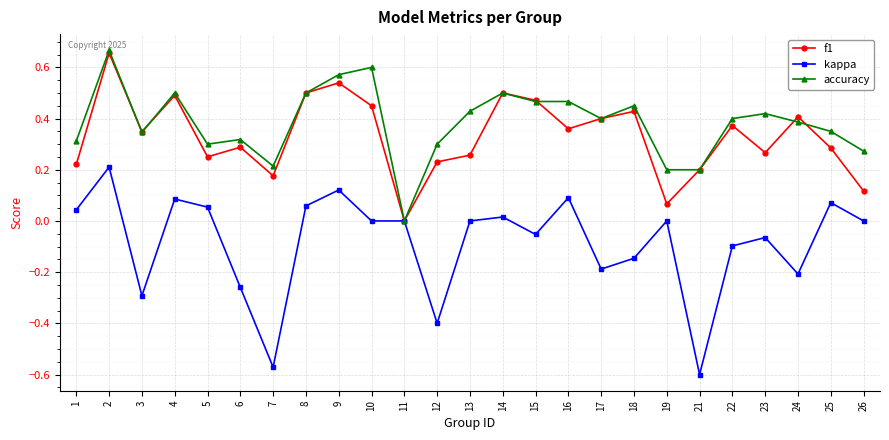

Where is the first local minimum for kappa?

3